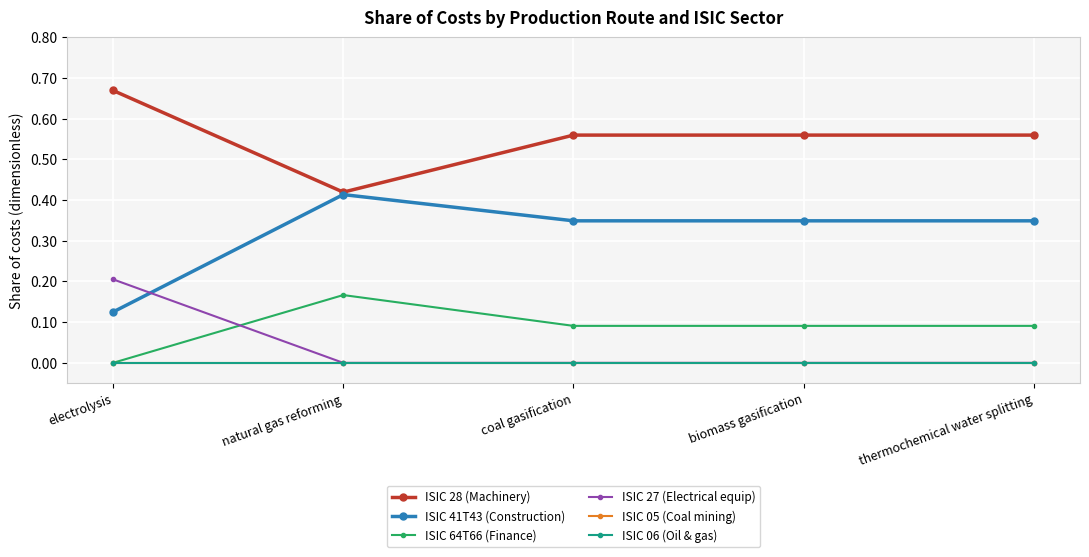

Which series changed the most between natural gas reforming and coal gasification?

ISIC 28 (Machinery)